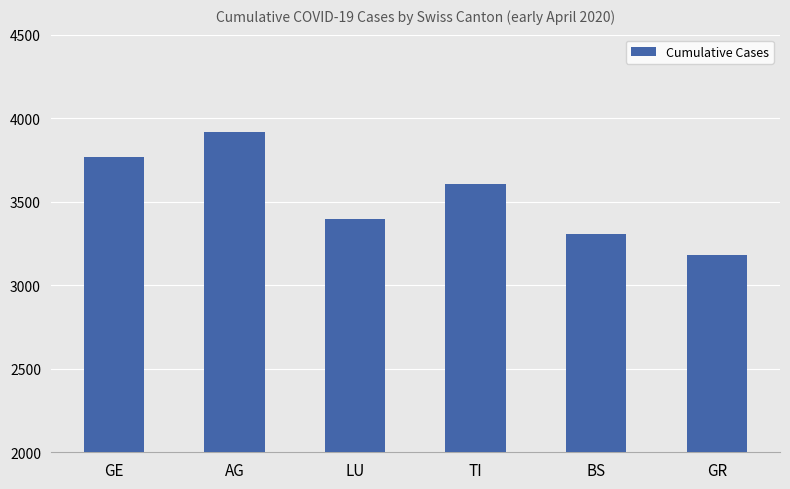

What is the label of the 5th bar from the right?

AG